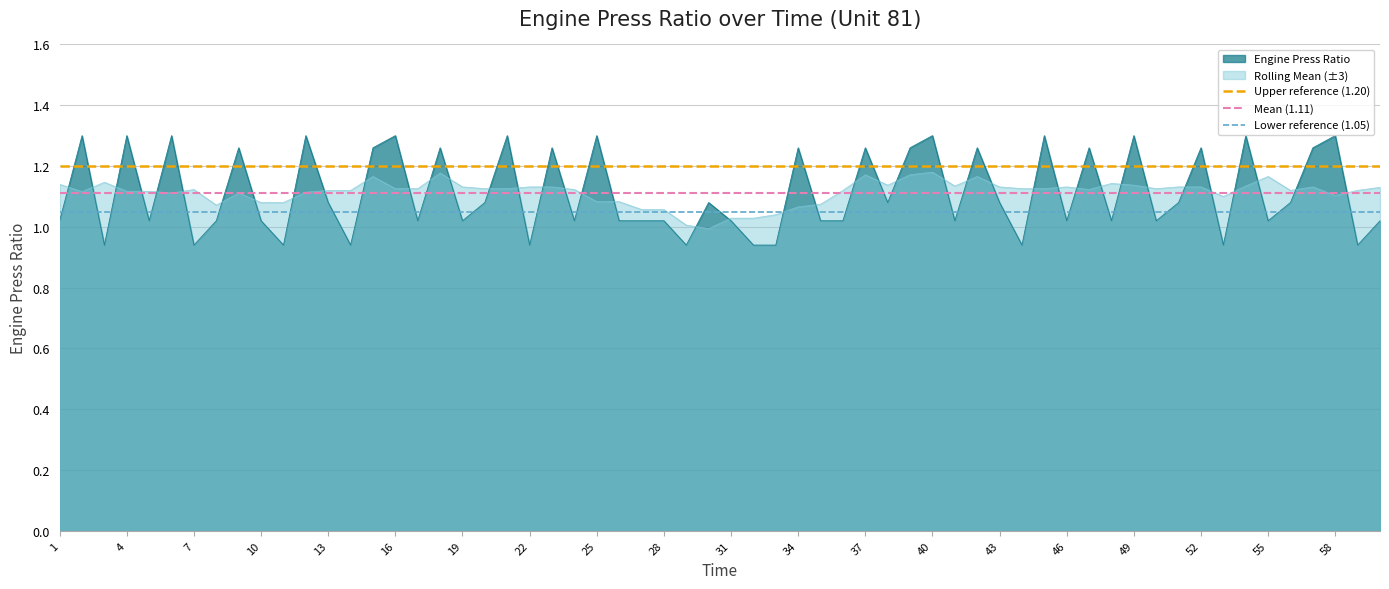

True or false: Rolling Mean (±3) has a value of 1.6 at 40.

False